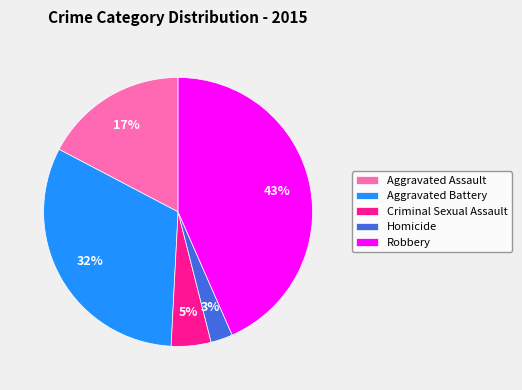

Is the sum of Aggravated Battery and Homicide greater than half?

No